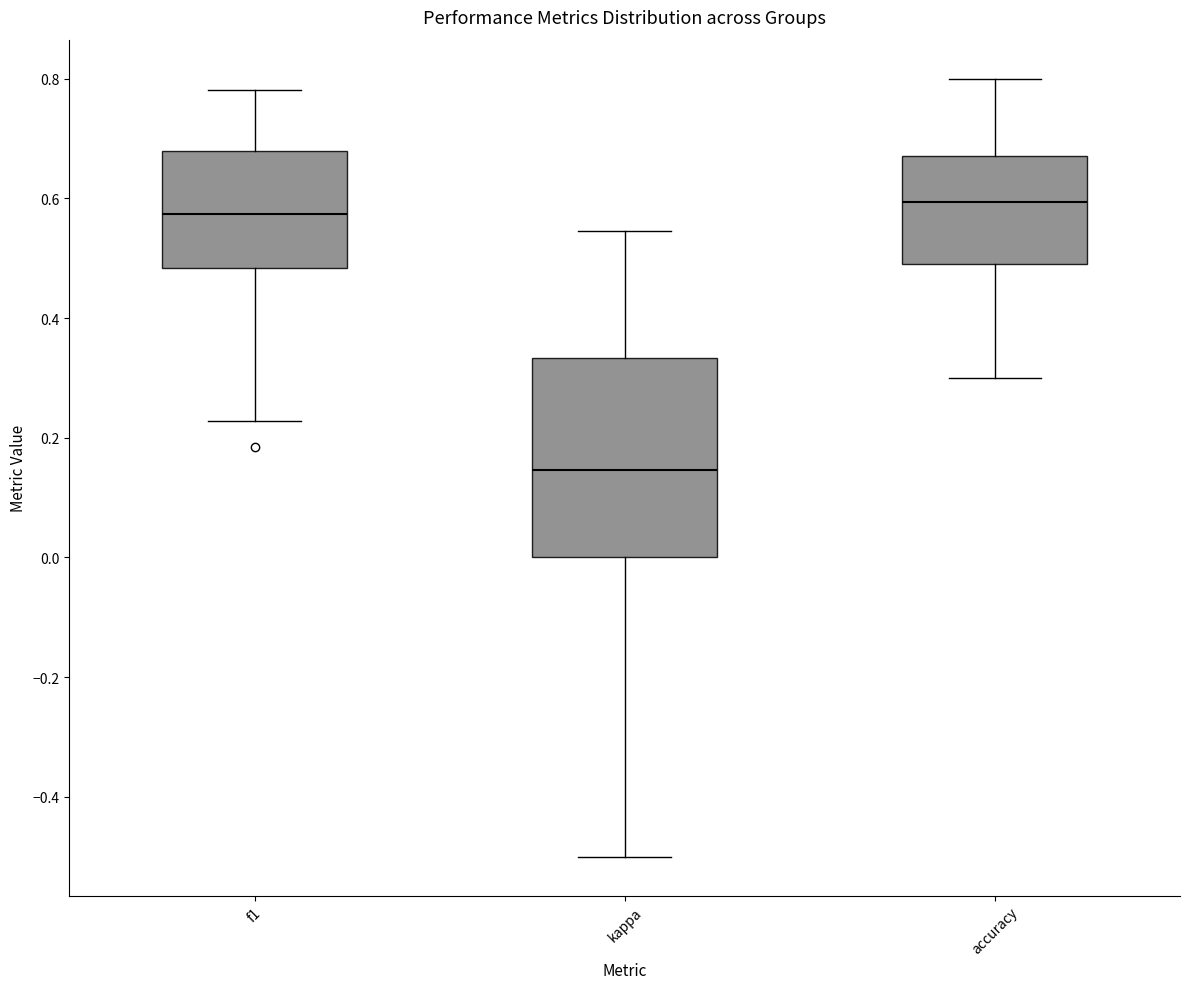

Comparing the boxes themselves (not the whiskers), which one is the tallest?

kappa